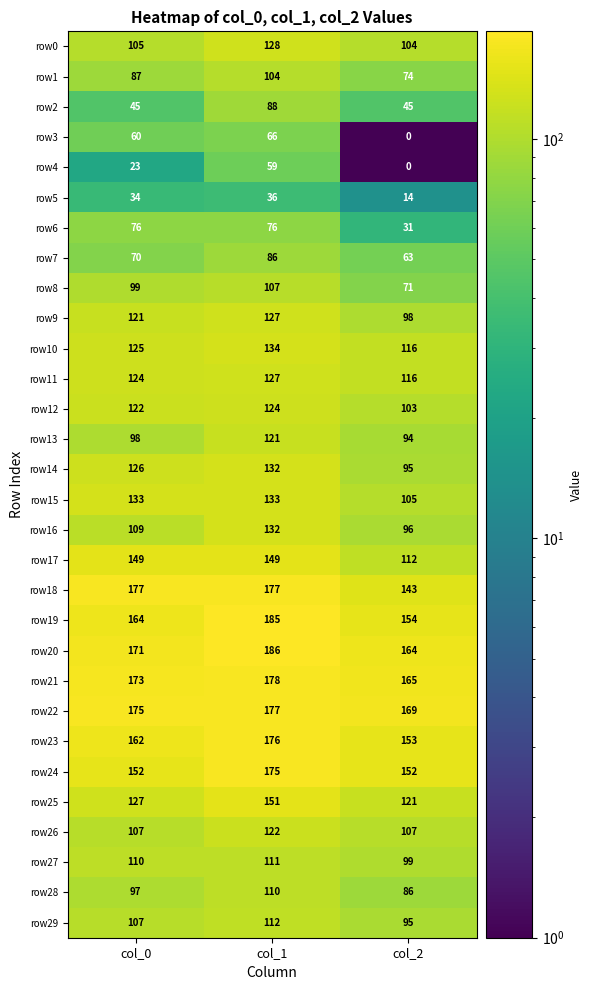

What value does the row18 series have at col_0, to the nearest 5?

175